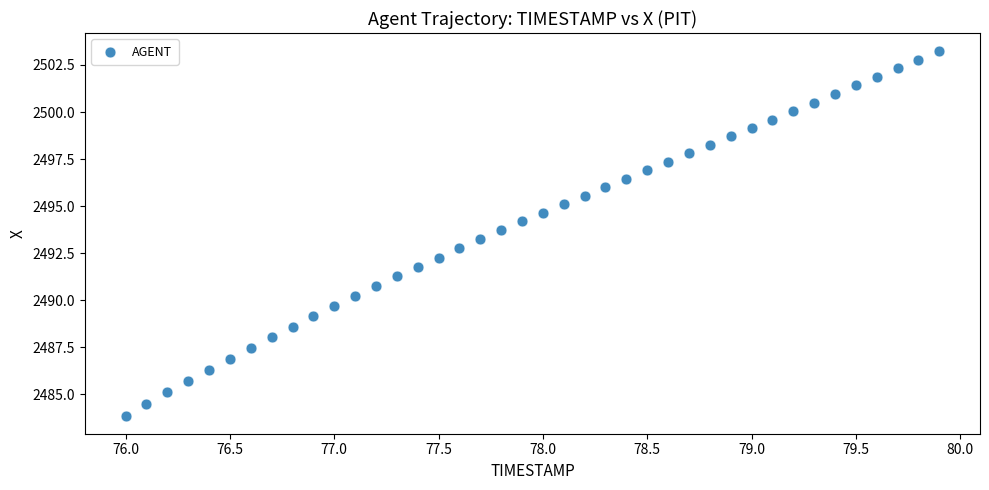

What is the range of Y values (max minus min)?

19.4